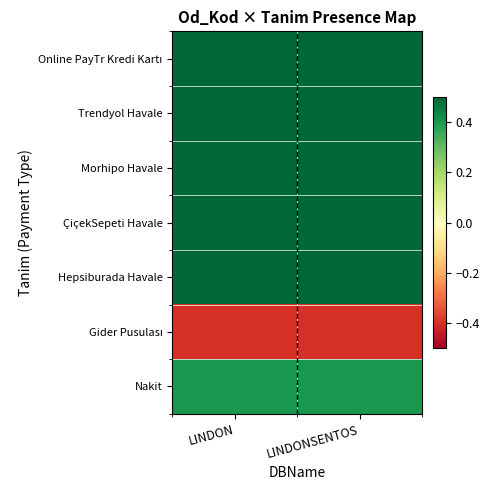

Which series has the largest total across all categories?

Online PayTr Kredi Kartı